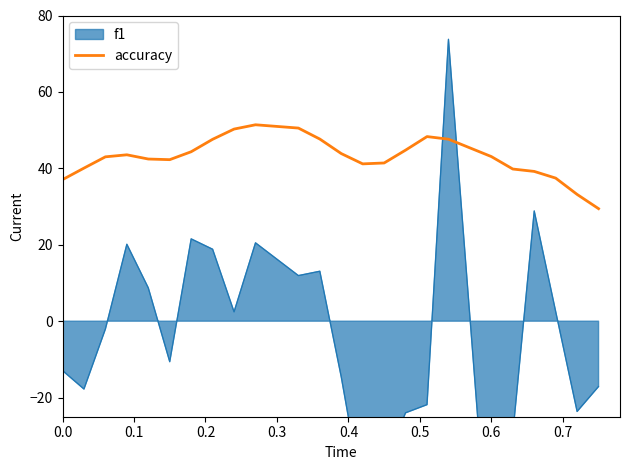

Count the number of values greater than 43.

13